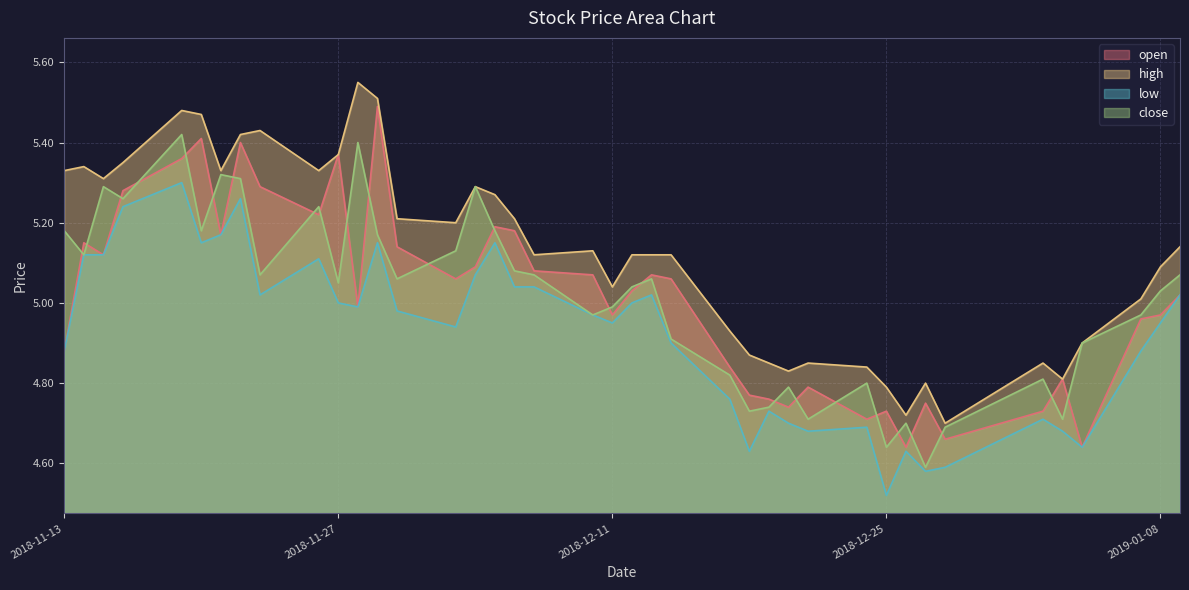

What are all the series names shown in the legend?

open, high, low, close